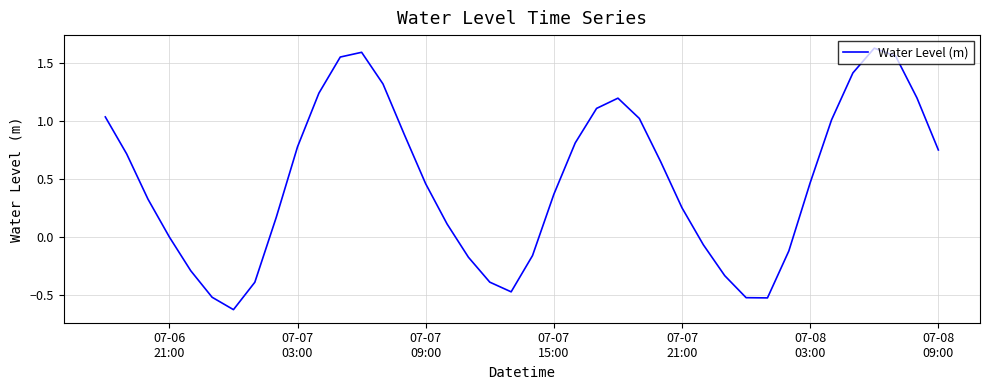

What is the minimum value shown in the chart?

-0.6